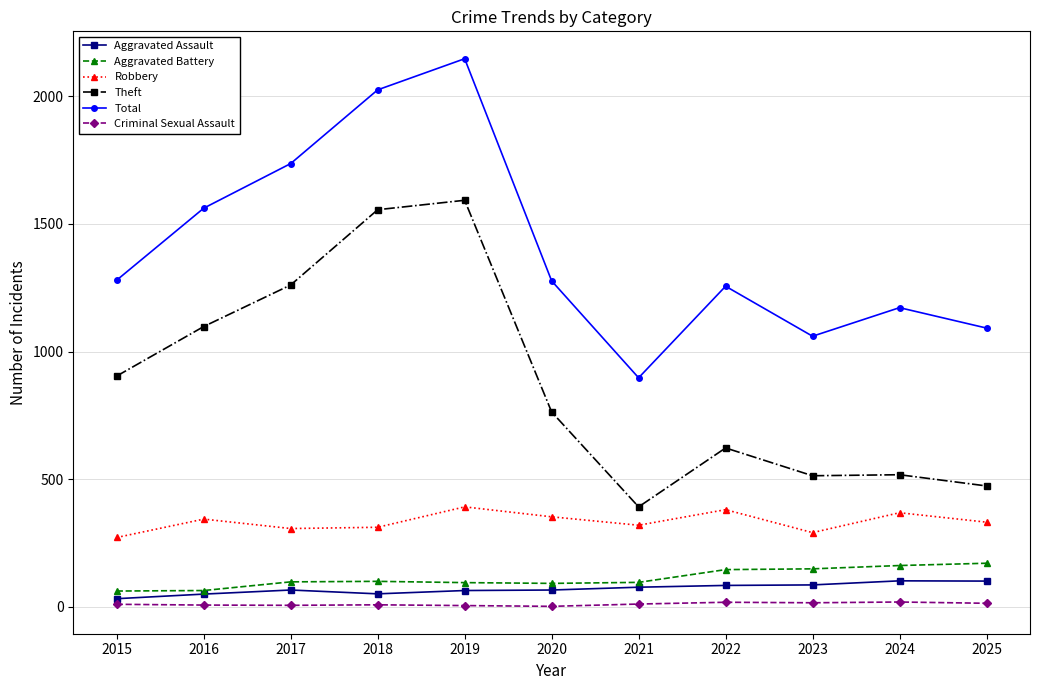

What is the maximum value shown in the chart?

2148